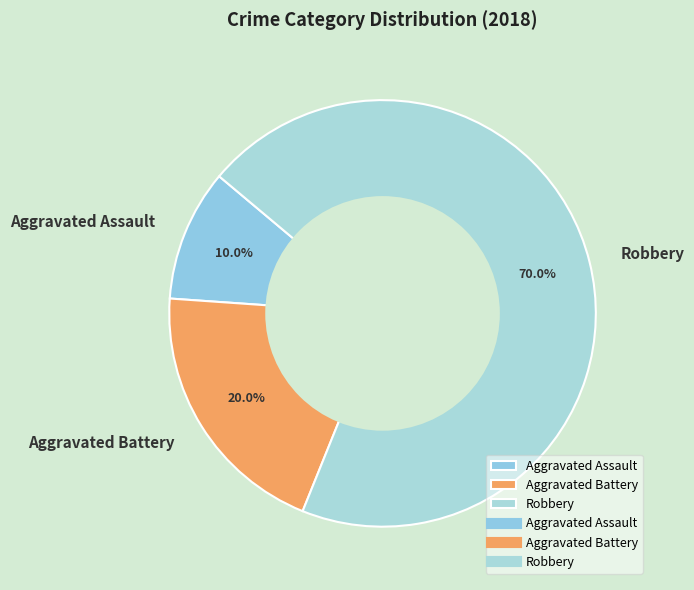

To the nearest percent, what is the difference between the Robbery and Aggravated Assault slice percentages?

60%